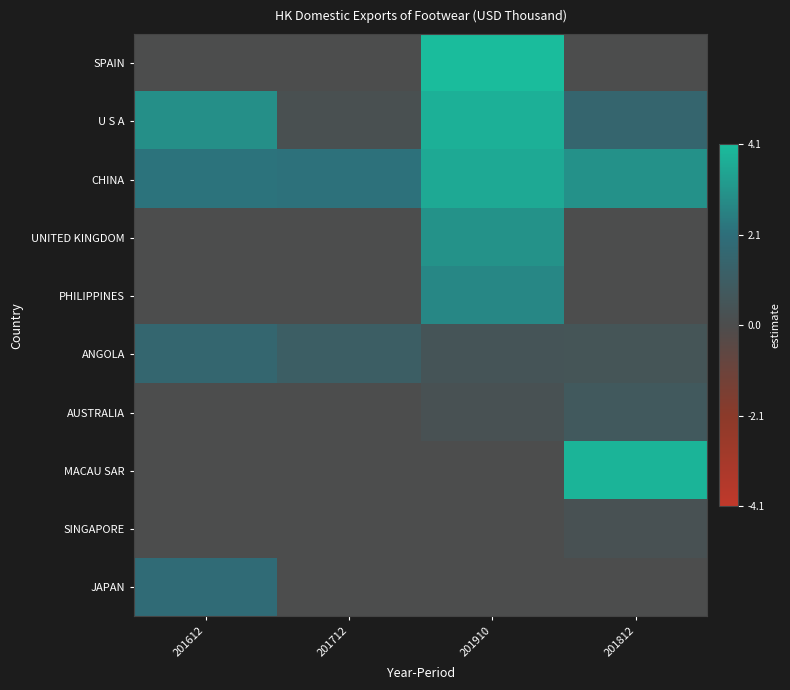

Reading left to right, extract all data points from this chart.

SPAIN: 201612=0.0	201712=0.0	201910=4.1	201812=0.0
U S A: 201612=3.0	201712=0.2	201910=3.8	201812=1.5
CHINA: 201612=2.2	201712=2.1	201910=3.6	201812=3.0
UNITED KINGDOM: 201612=0.0	201712=0.0	201910=3.0	201812=0.0
PHILIPPINES: 201612=0.0	201712=0.0	201910=2.7	201812=0.0
ANGOLA: 201612=1.6	201712=1.1	201910=0.5	201812=0.5
AUSTRALIA: 201612=0.0	201712=0.0	201910=0.3	201812=0.8
MACAU SAR: 201612=0.0	201712=0.0	201910=0.0	201812=3.9
SINGAPORE: 201612=0.0	201712=0.0	201910=0.0	201812=0.3
JAPAN: 201612=1.9	201712=0.0	201910=0.0	201812=0.0